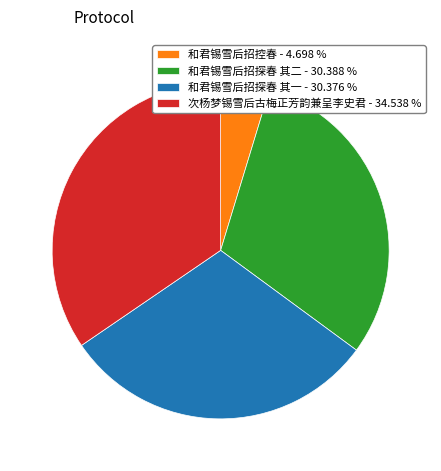

Does any single category account for the majority?

No